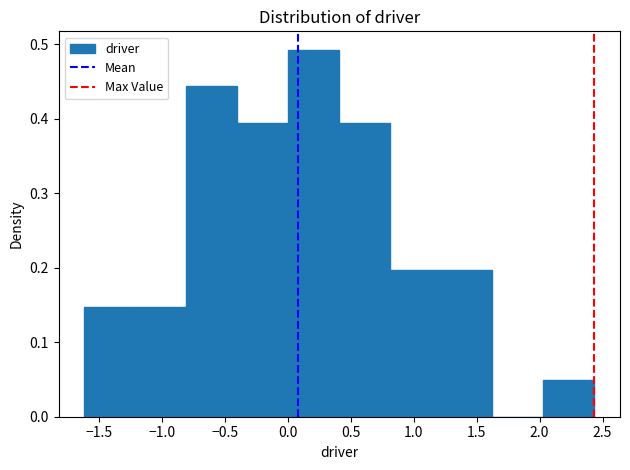

Reading left to right, transcribe this chart: for each bar, give the range it covers on the x-axis and its height. Neither the bar edges nor the heights are printed on the chart, so give them approximately, as read against the axes.

-1.60 to -1.20: 0.15
-1.20 to -0.80: 0.15
-0.80 to -0.40: 0.44
-0.40 to 0.00: 0.39
0.00 to 0.40: 0.49
0.40 to 0.80: 0.39
0.80 to 1.20: 0.20
1.20 to 1.60: 0.20
1.60 to 2.05: 0
2.05 to 2.45: 0.05